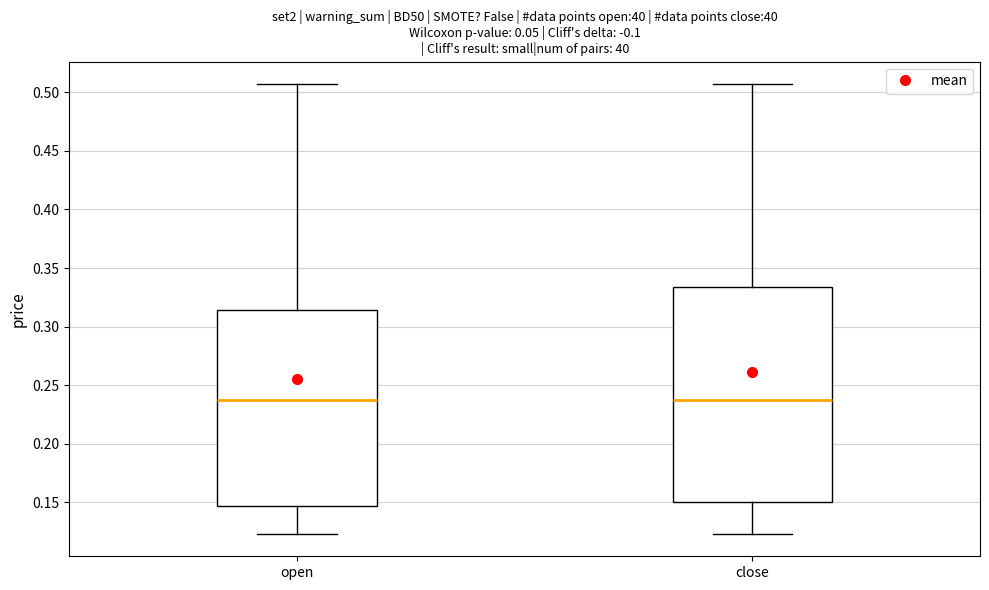

Reading left to right, transcribe this box plot: for each box, give where its median line is, the range the box spans, and where its two whiskers end, as read against the y-axis. The values are not printed on the chart, so give them approximately, as read against the axis.

open: median 0.235, box 0.145 to 0.315, whiskers 0.125 to 0.505
close: median 0.235, box 0.150 to 0.335, whiskers 0.125 to 0.505